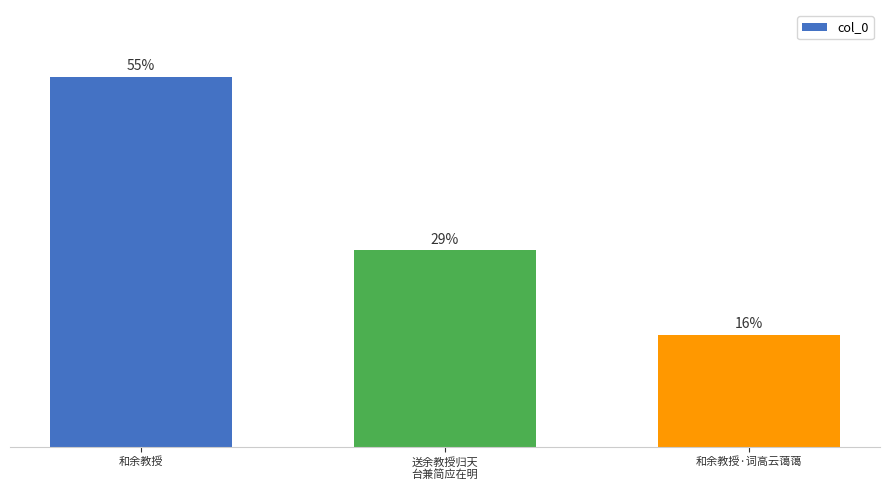

What is the label of the 1st bar from the right?

和余教授·词高云蔼蔼